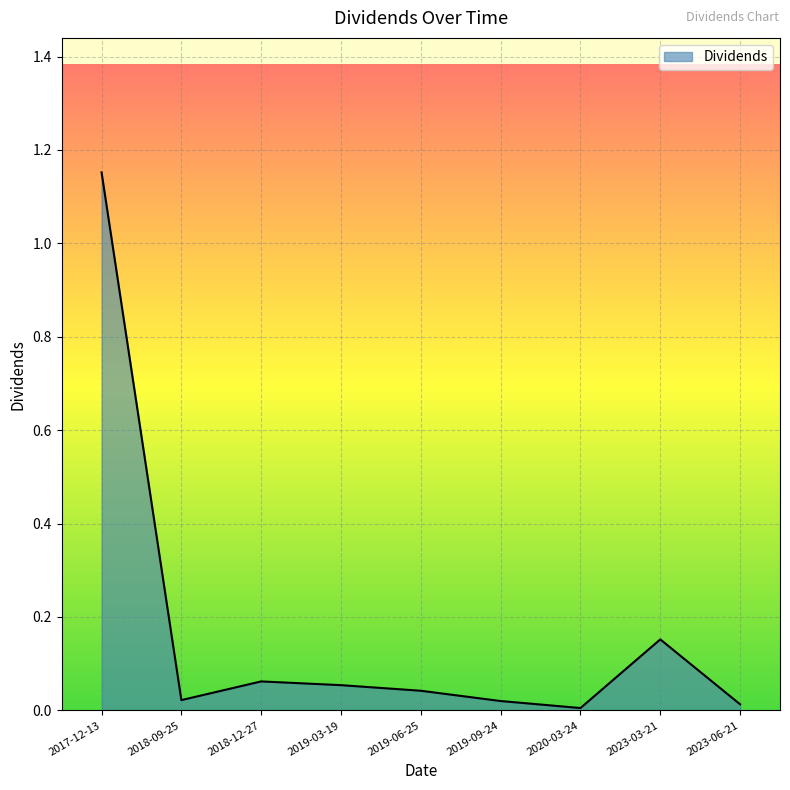

How many lines are shown in the chart?

1